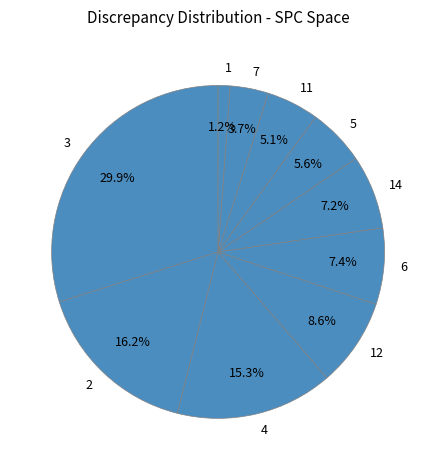

To the nearest percent, what is the combined percentage of 14 and 3?

37%